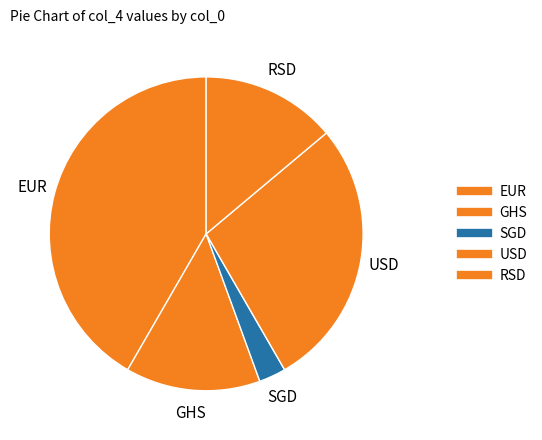

Is there a majority slice in this chart?

No